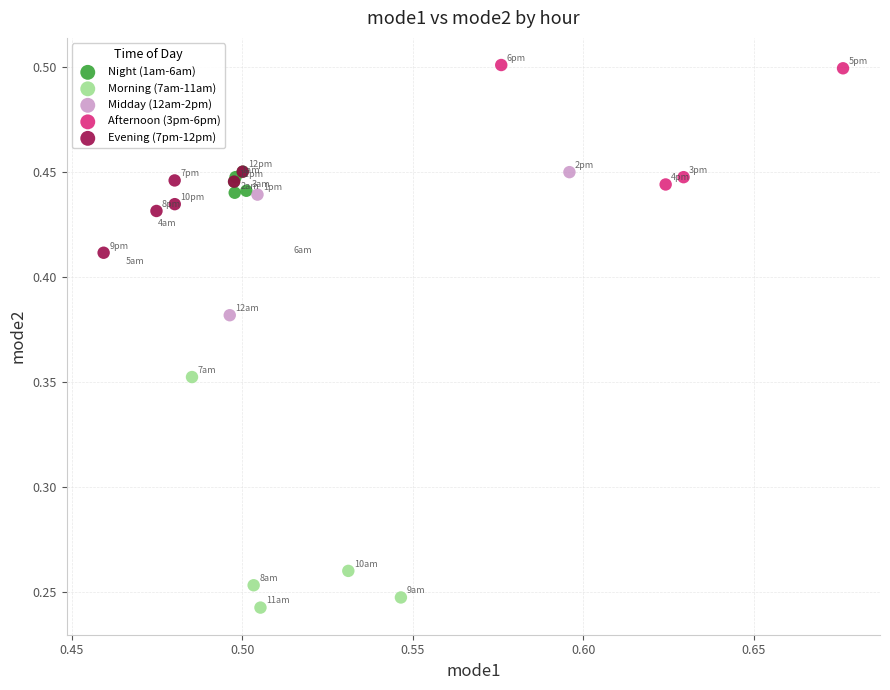

Which series has the widest spread of Y values?

Morning (7am-11am)